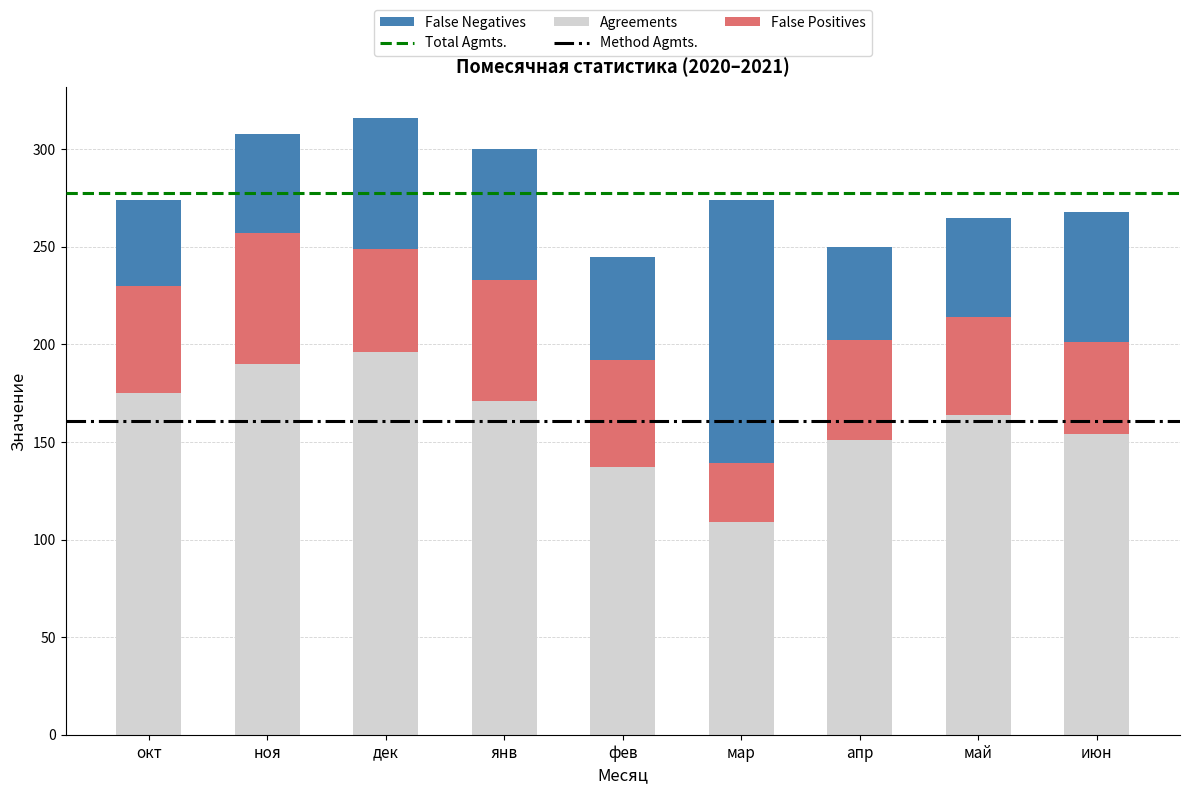

The Agreements series shows 196 at дек. True or false?

True